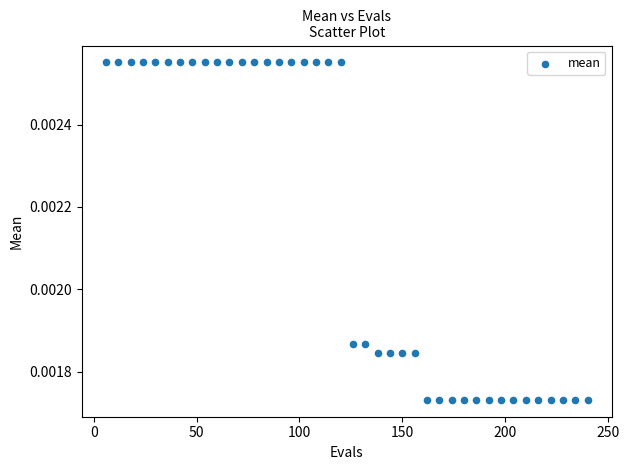

What is the range of X values (max minus min)?

234.0